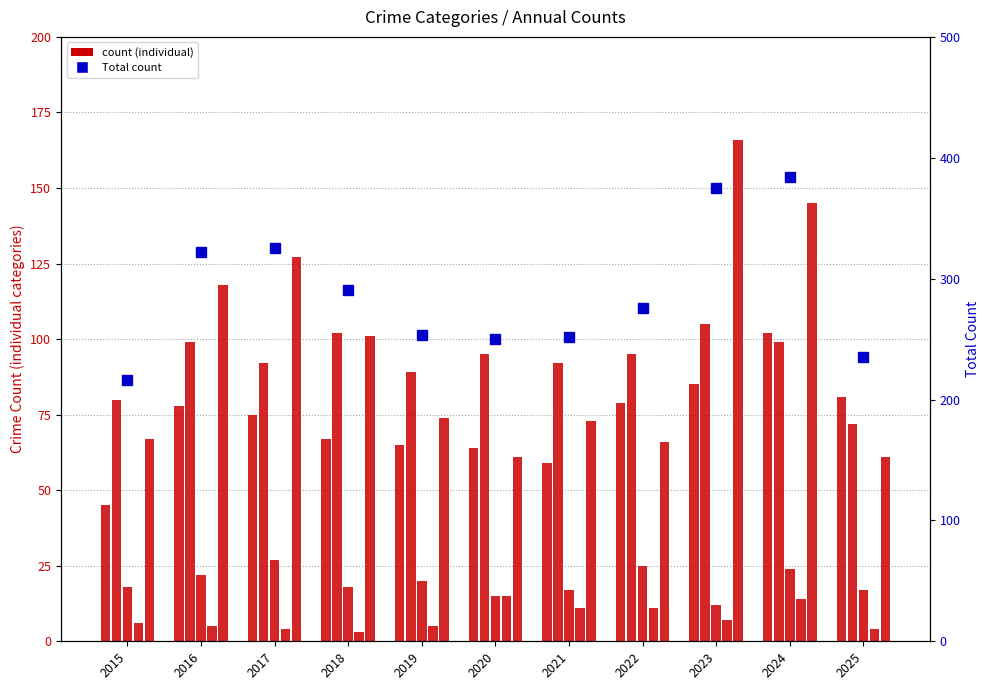

At which label does Robbery reach its peak?

2023